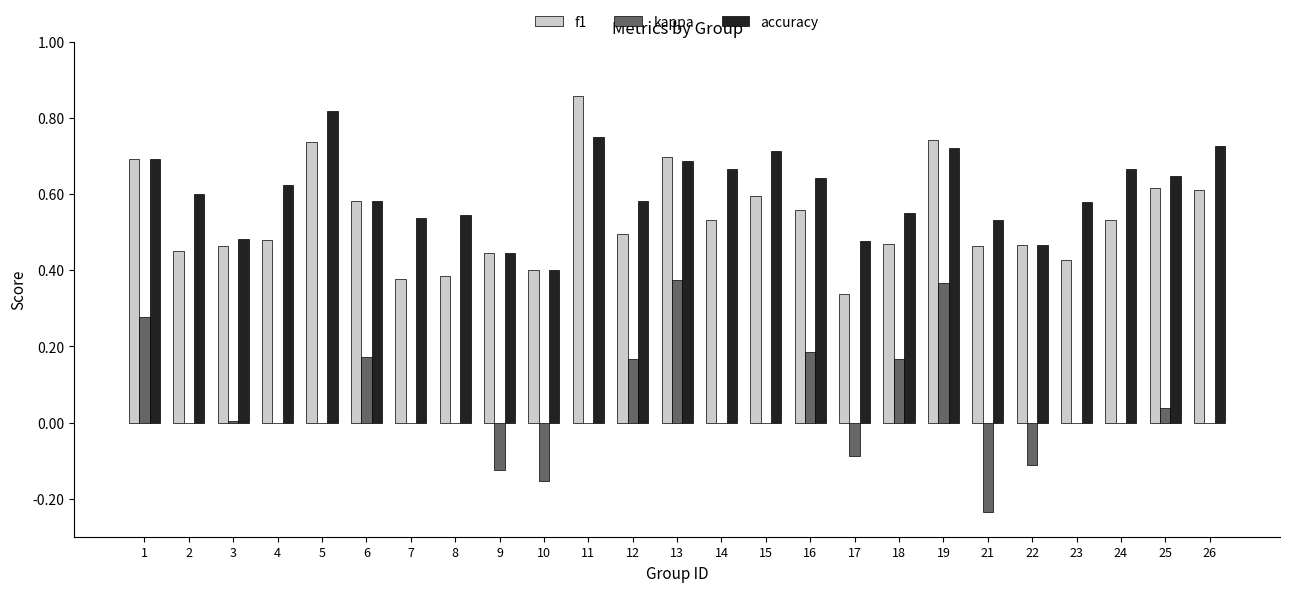

What are all the series names shown in the legend?

f1, kappa, accuracy